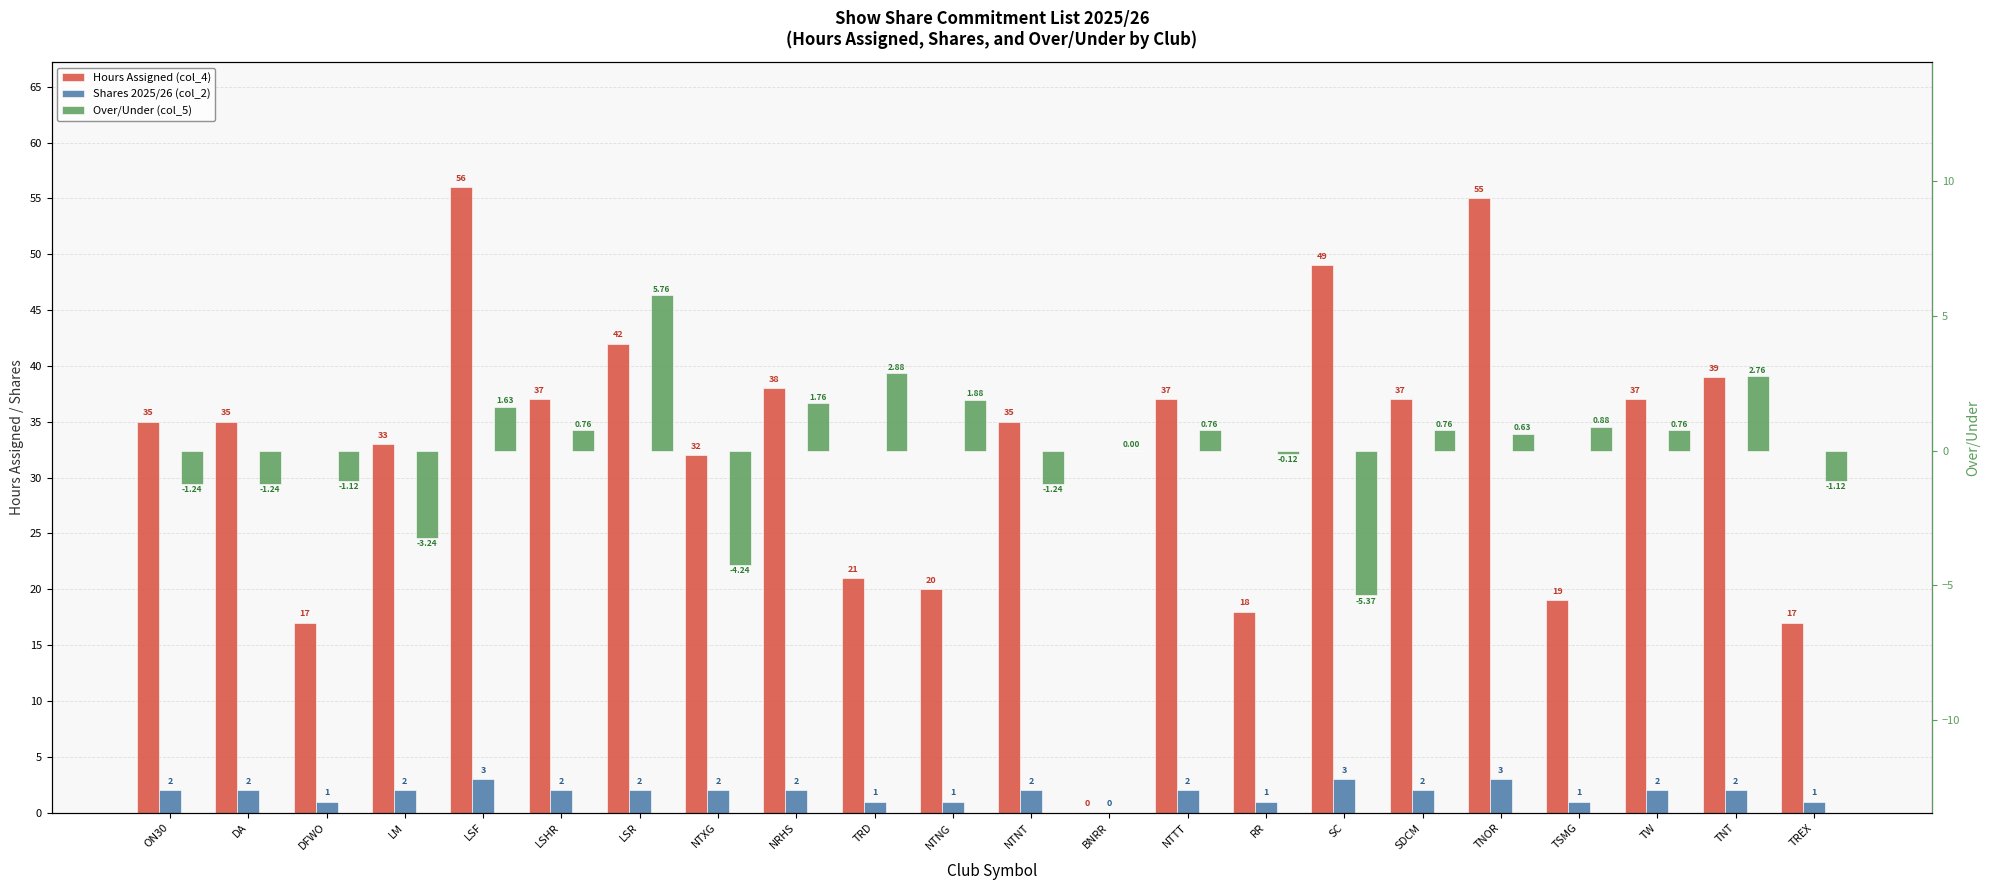

Where does the Hours Assigned (col_4) series first go above 35?

LSF